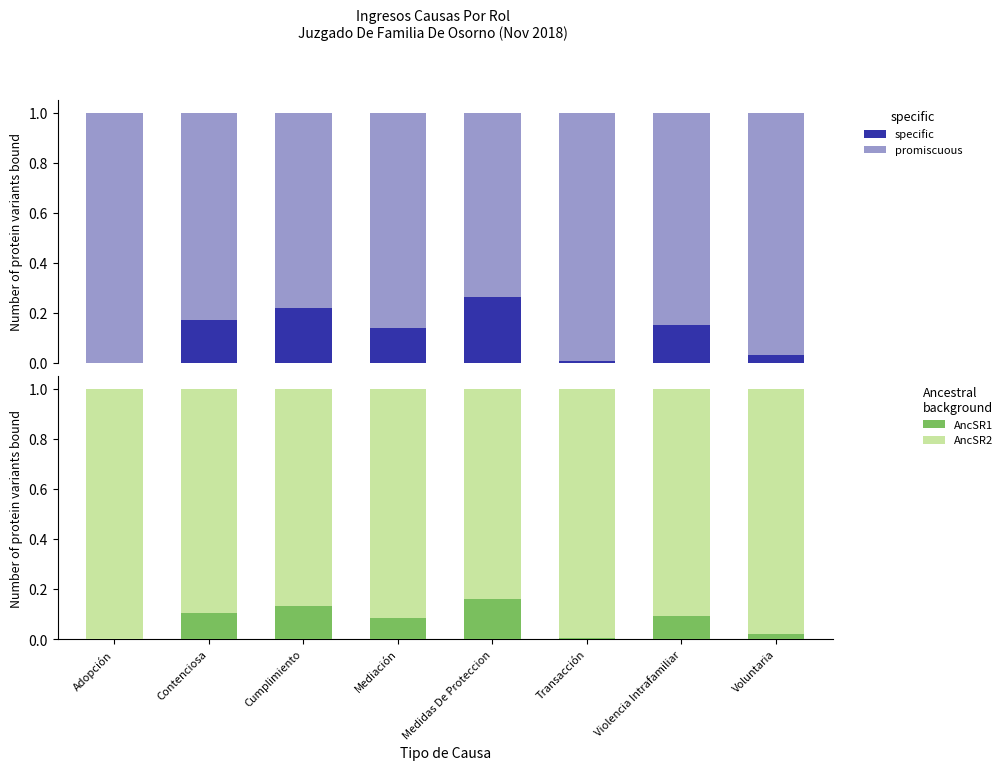

Does the chart contain any negative values?

No